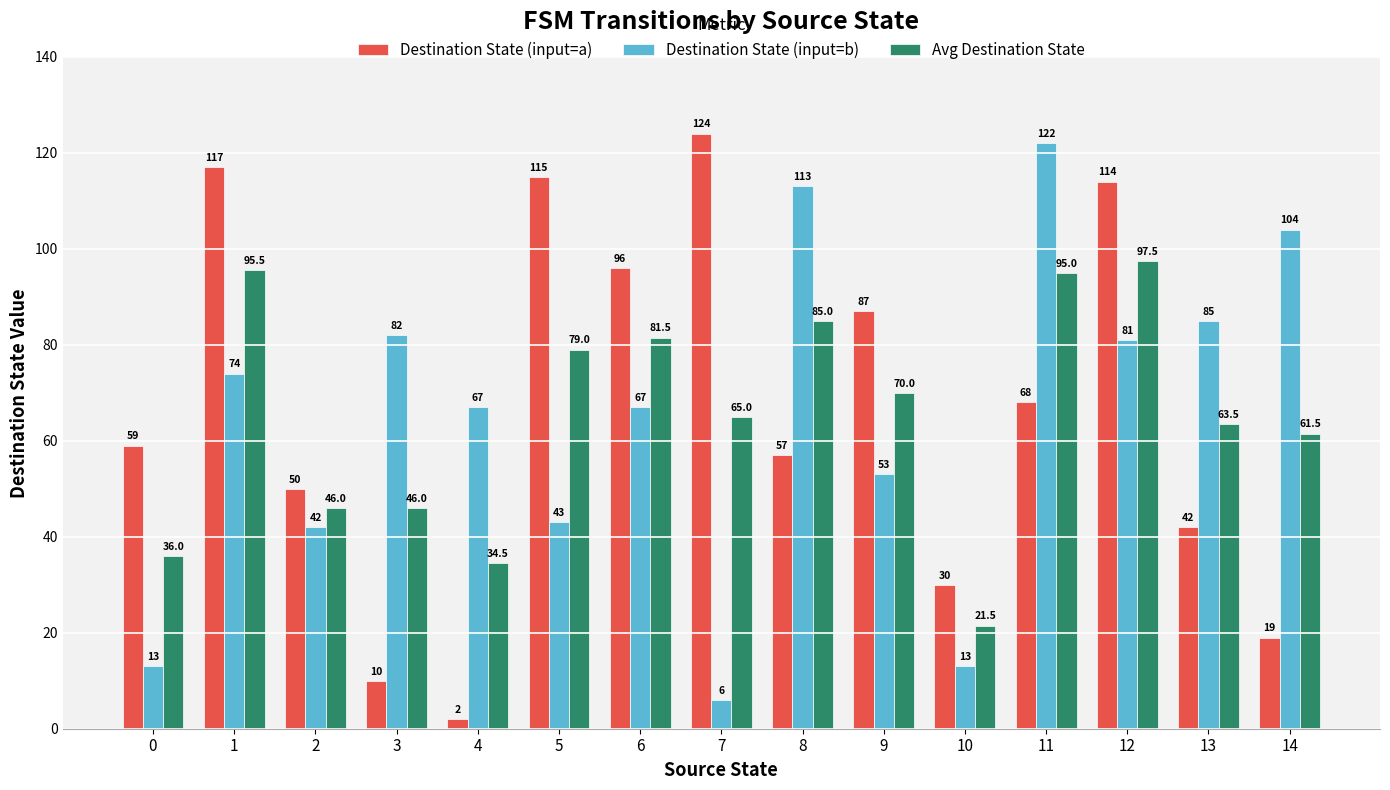

Is the value of Avg Destination State at 5 greater than the value of Destination State (input=b) at 10?

Yes